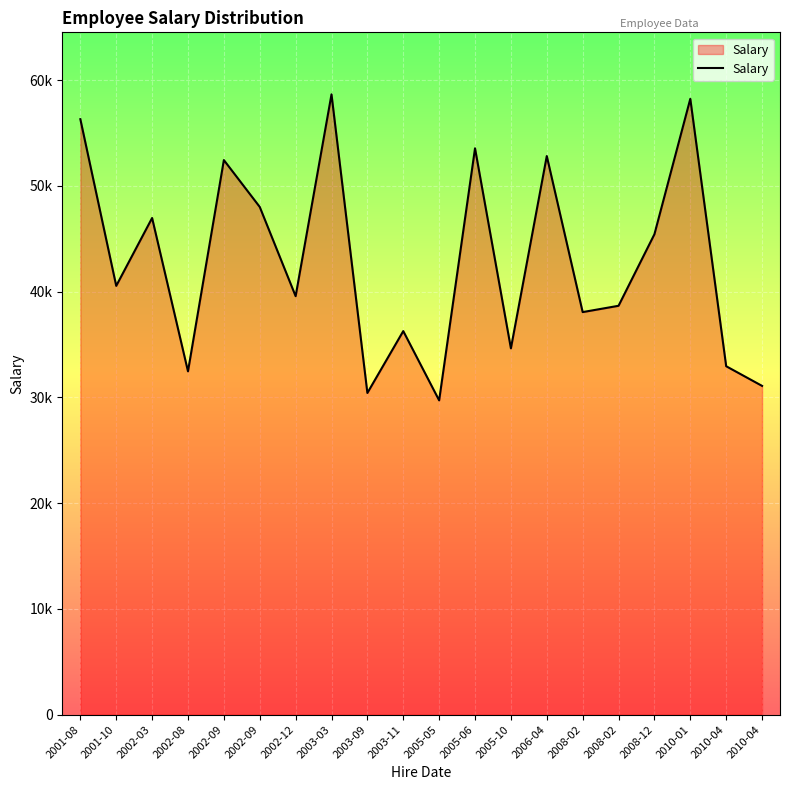

What is the difference between the maximum and second lowest values?

28230